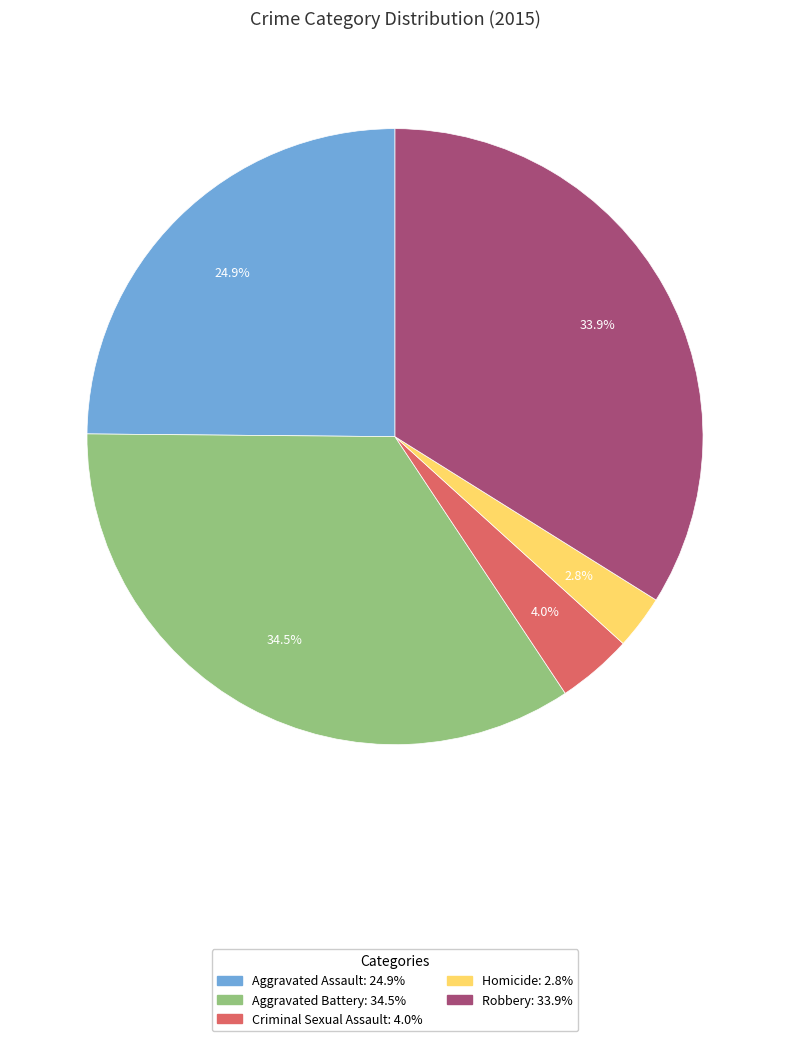

Which slice is the smallest?

Homicide